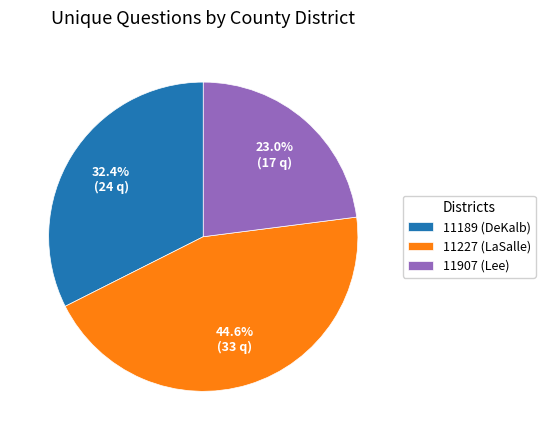

To the nearest percent, what portion does 11189 (DeKalb) represent?

32%